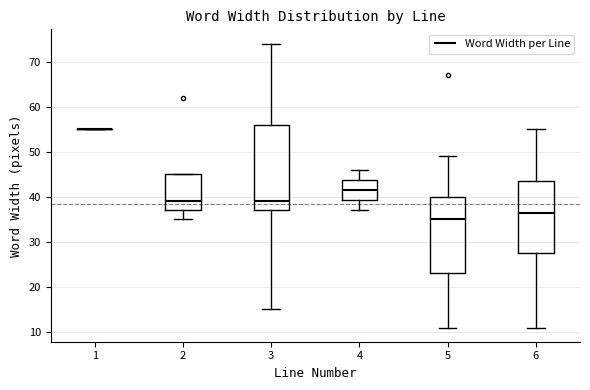

Which box is the tallest, from its lower edge to its upper edge?

3